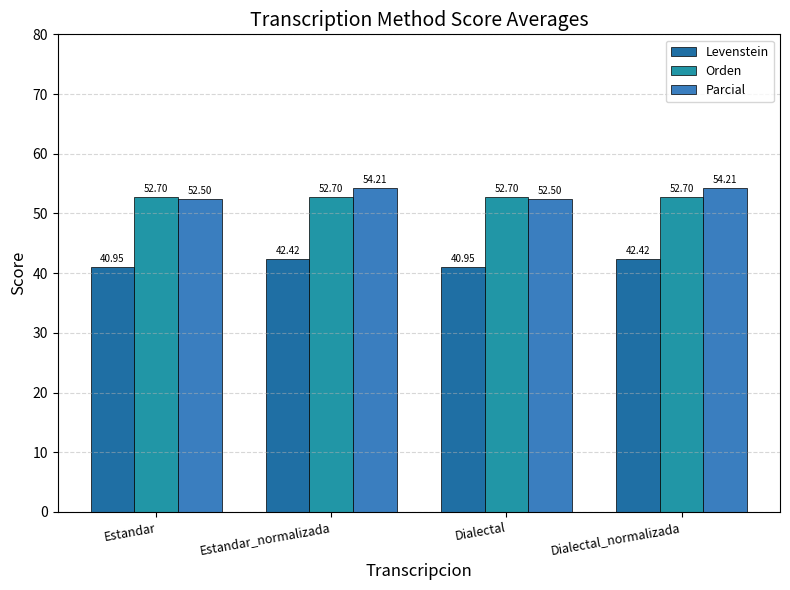

What is the value of the Orden bar at the 2nd from the left?

52.7